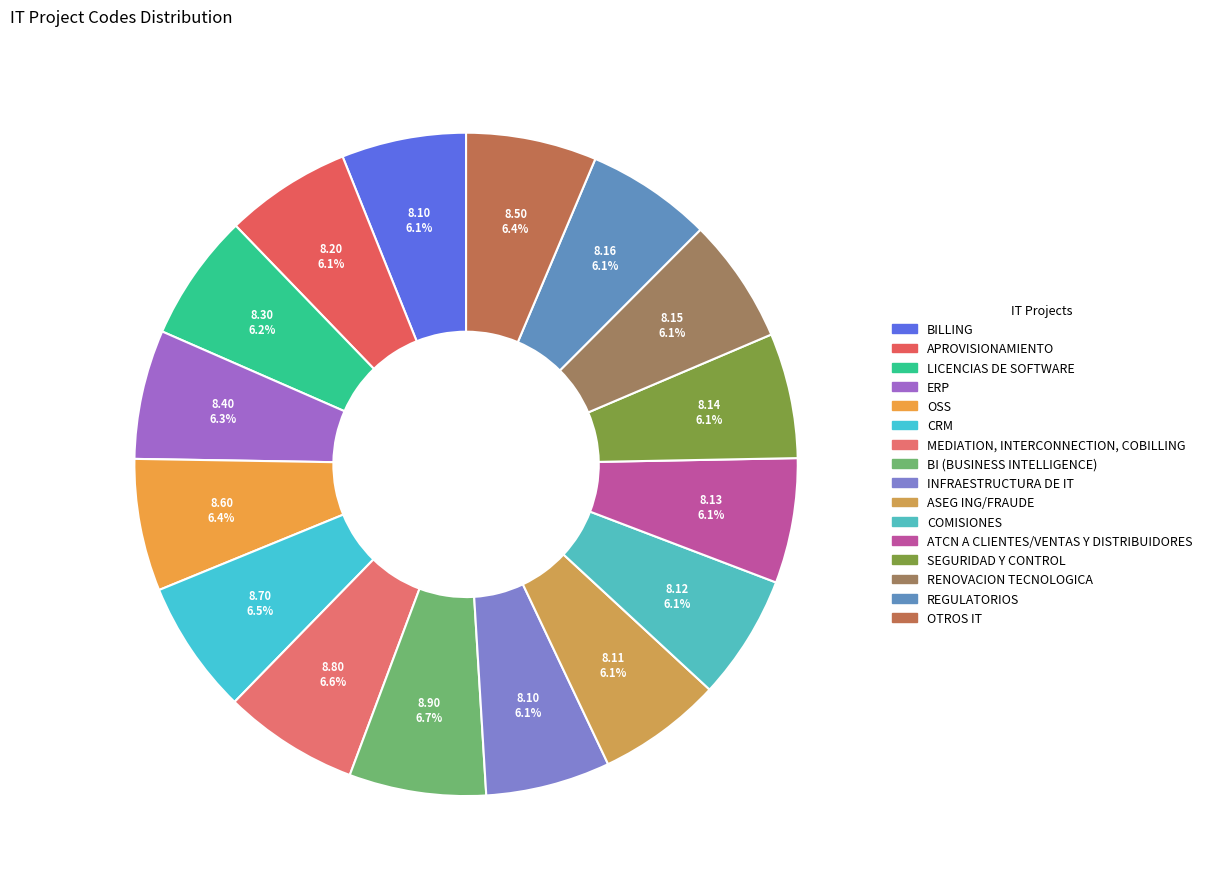

How many segments does this pie chart have?

16